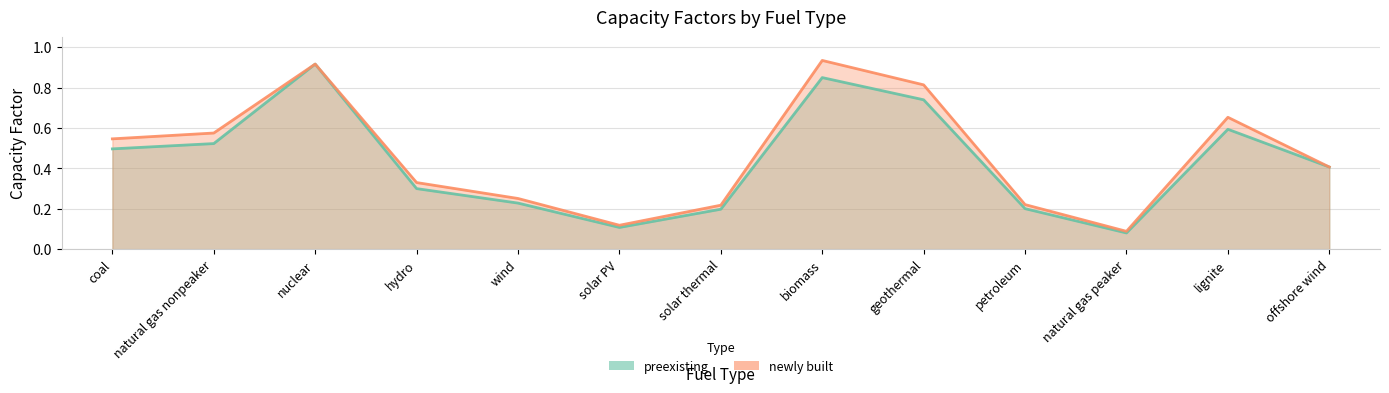

Is the value of preexisting at petroleum greater than the value of newly built at natural gas nonpeaker?

No